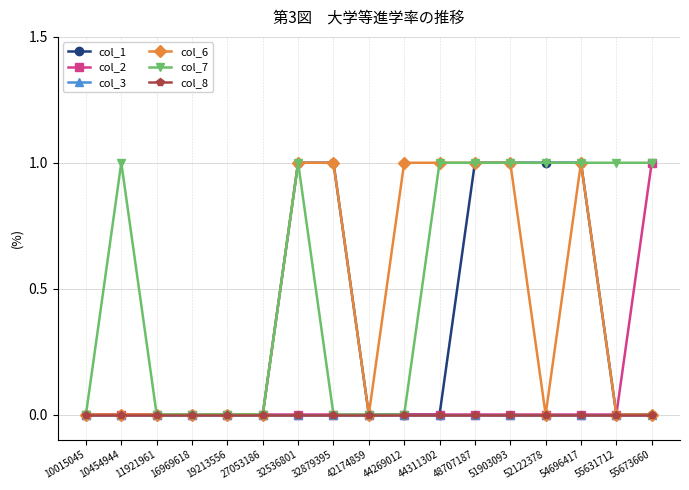

What is the difference between the highest and lowest values at 10454944?

1